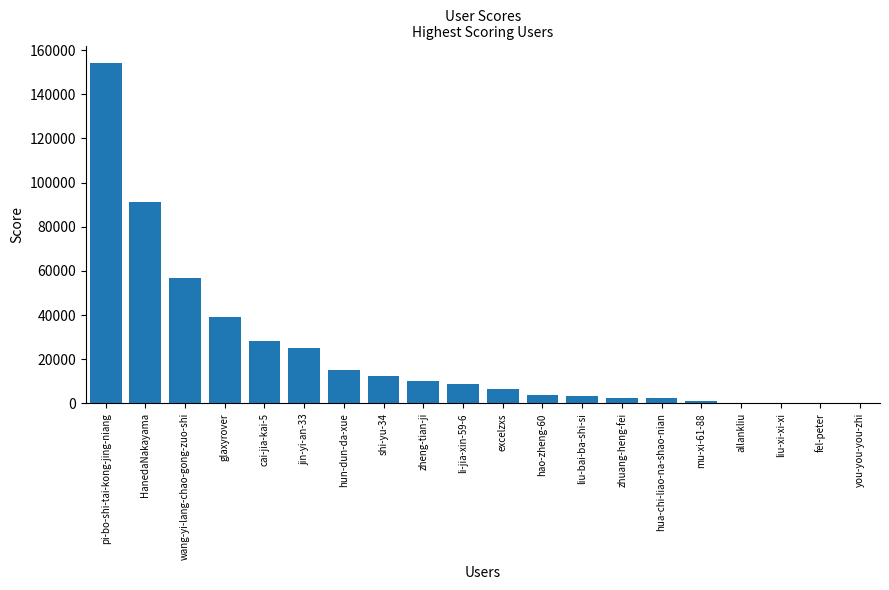

How many series are shown in this chart?

1